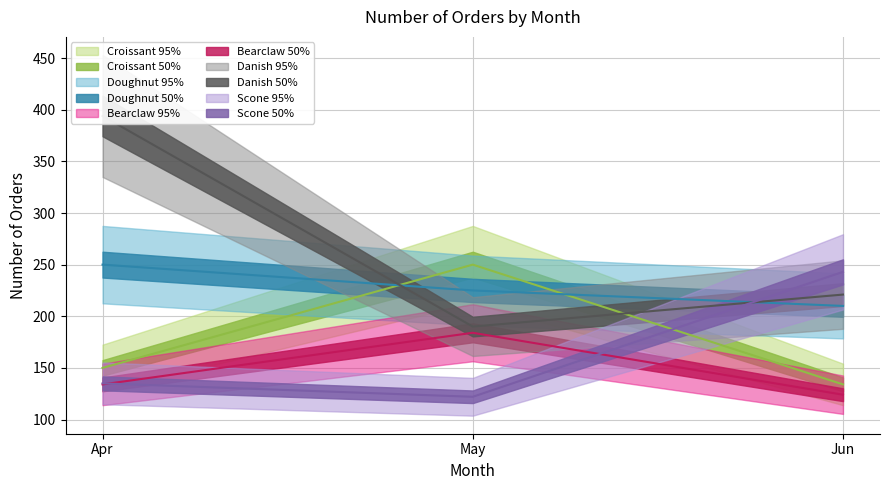

Which category has the highest value in the Scone series?

Jun